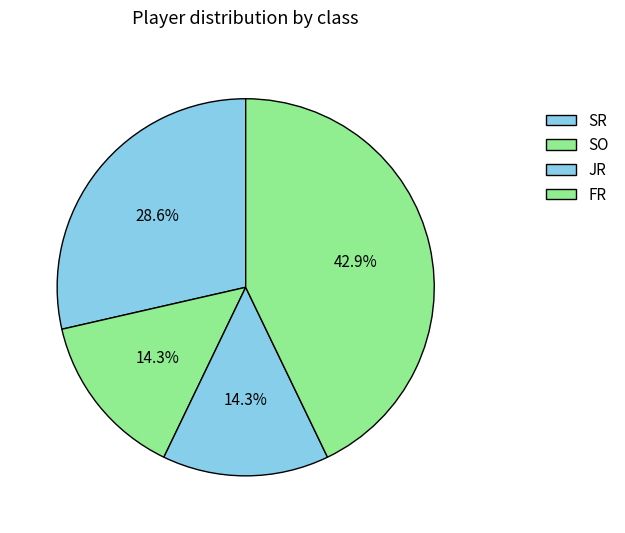

To the nearest percent, what is the difference between the largest and smallest slice percentages?

29%